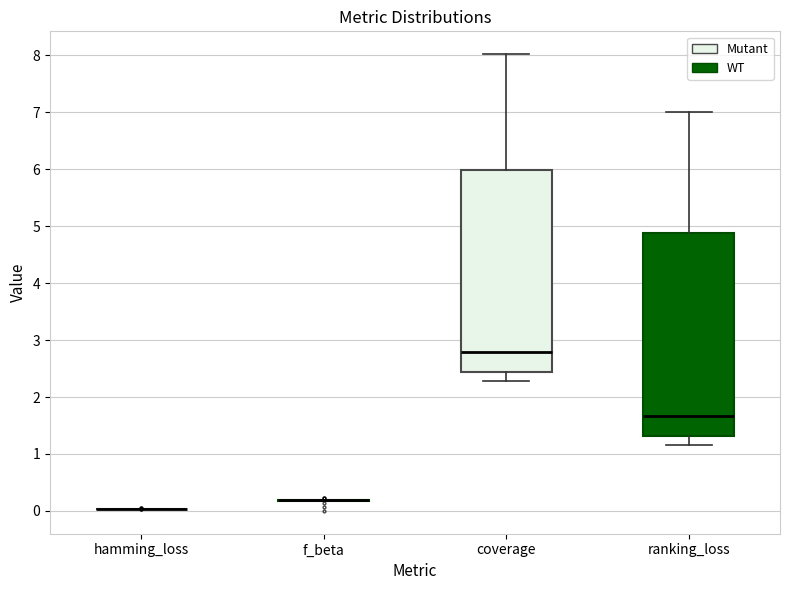

Where is the lower edge of the box for ranking_loss on the y-axis? The values are not printed on the chart, so give them approximately, as read against the axis.

1.3